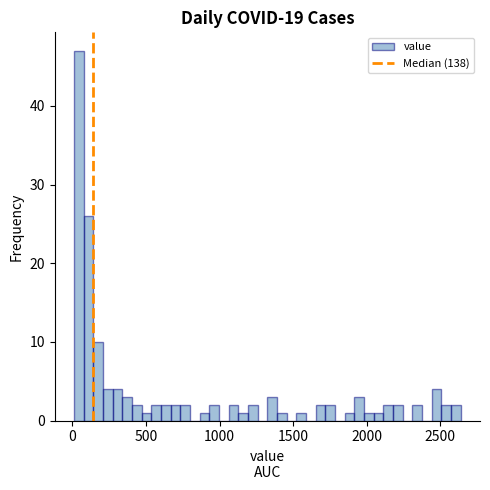

Read against the x-axis, roughly where is the centre of the tallest bar?

50